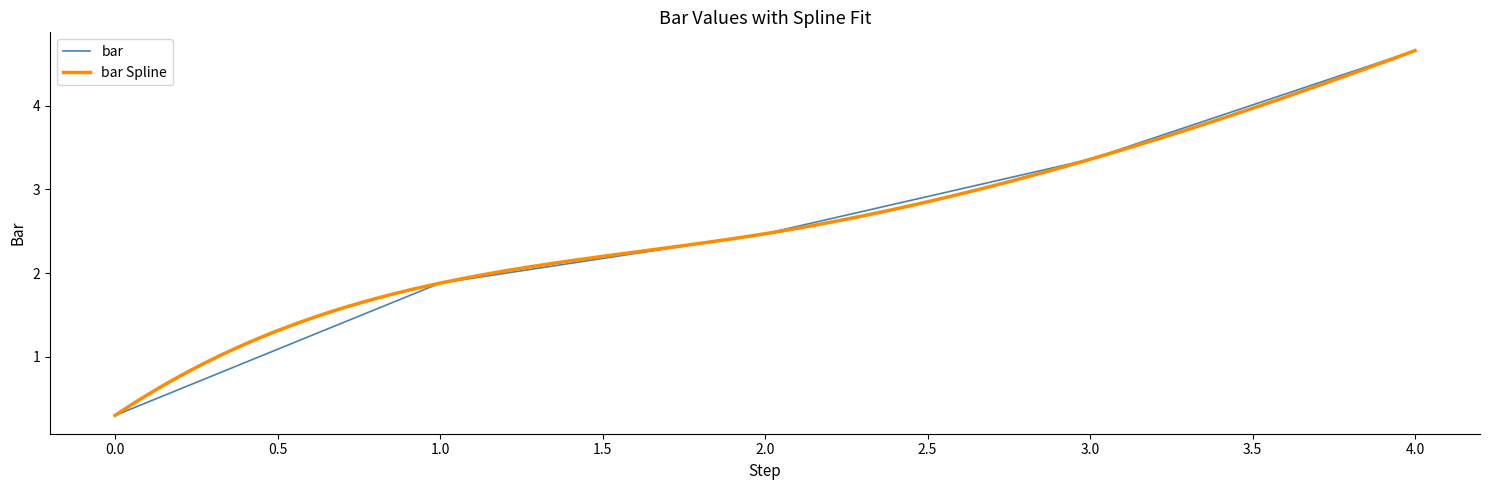

Is it true that bar equals 3.7 at 2.0?

False